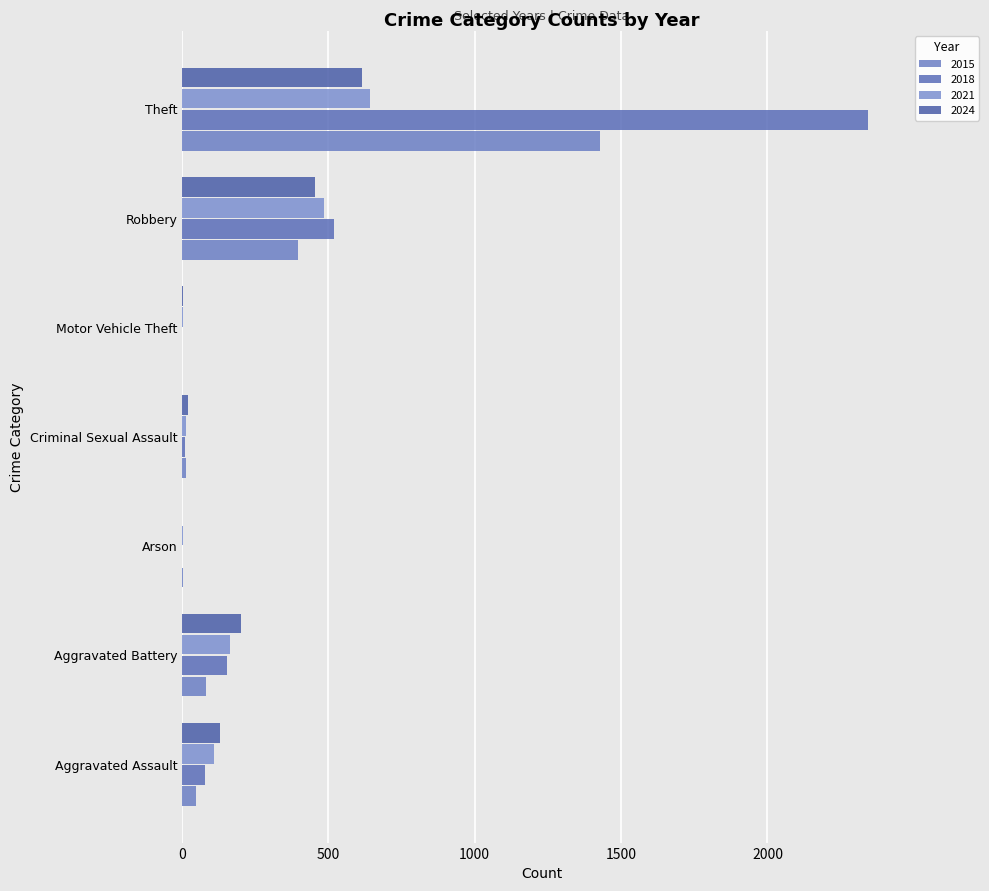

What are all the series names shown in the legend?

2015, 2018, 2021, 2024